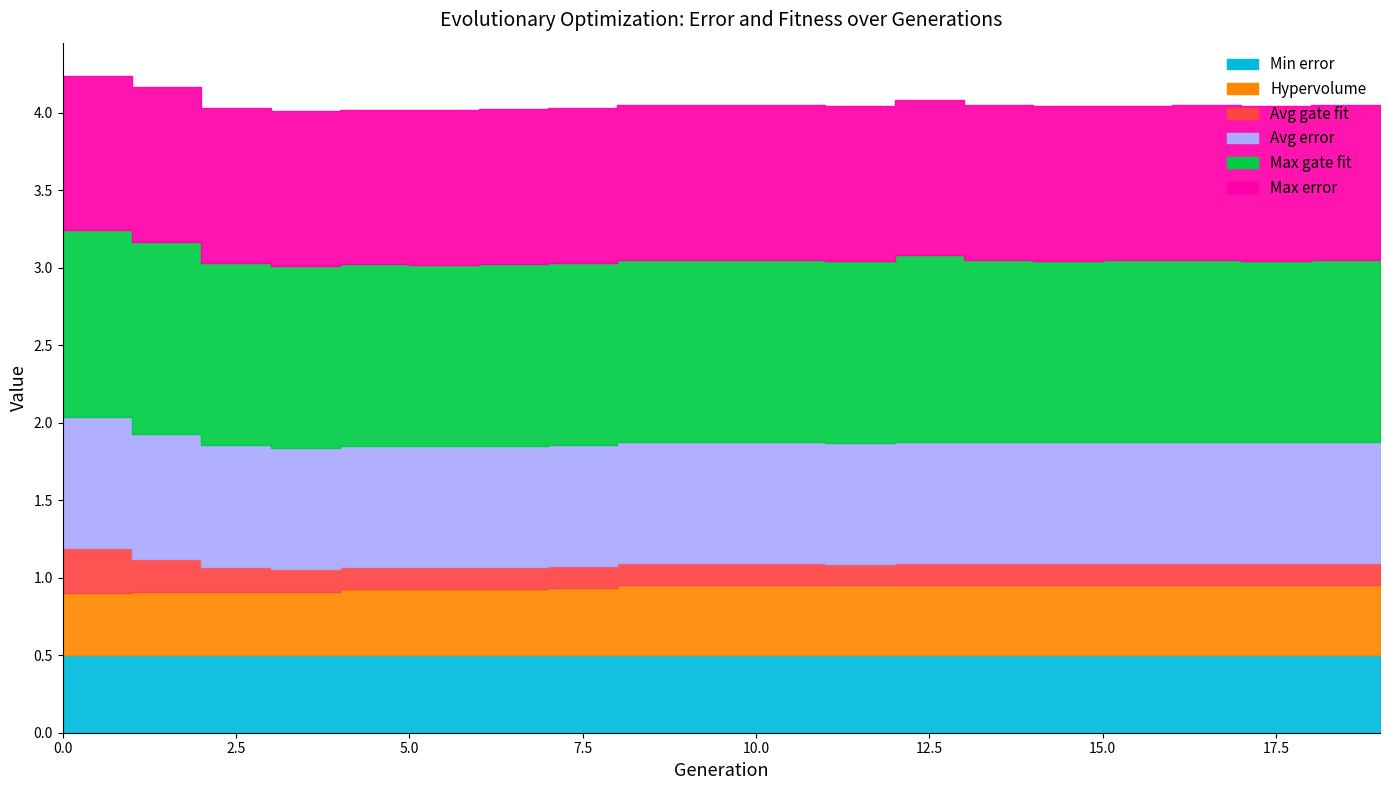

What is the total value across all series at 14?

4.0